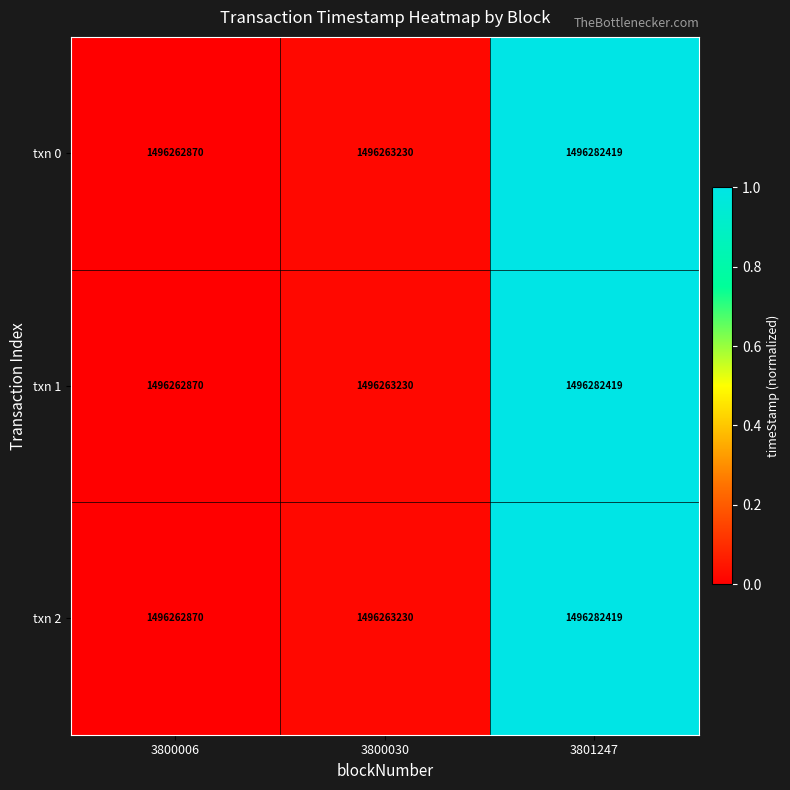

What is the difference between the maximum and second lowest values in the txn 0 series?

19189